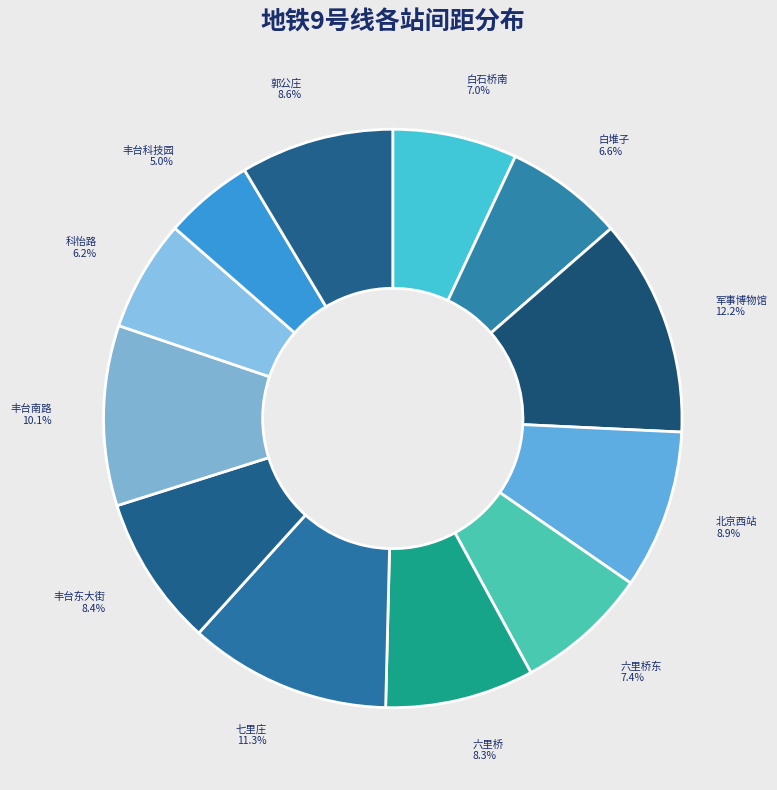

Count the number of slices in the pie.

12